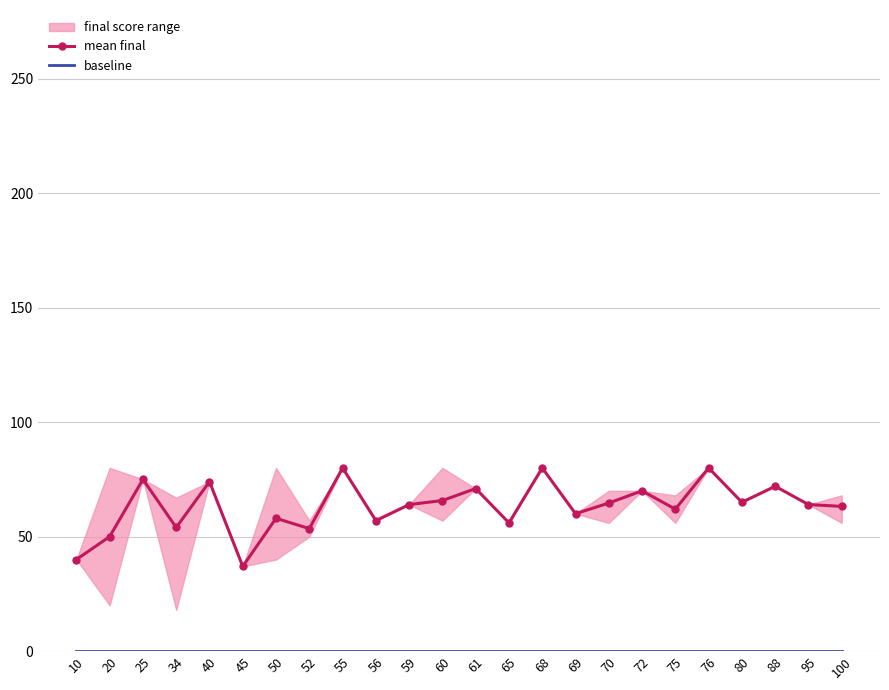

At 95, list the series in order from smallest to largest.

baseline, mean final